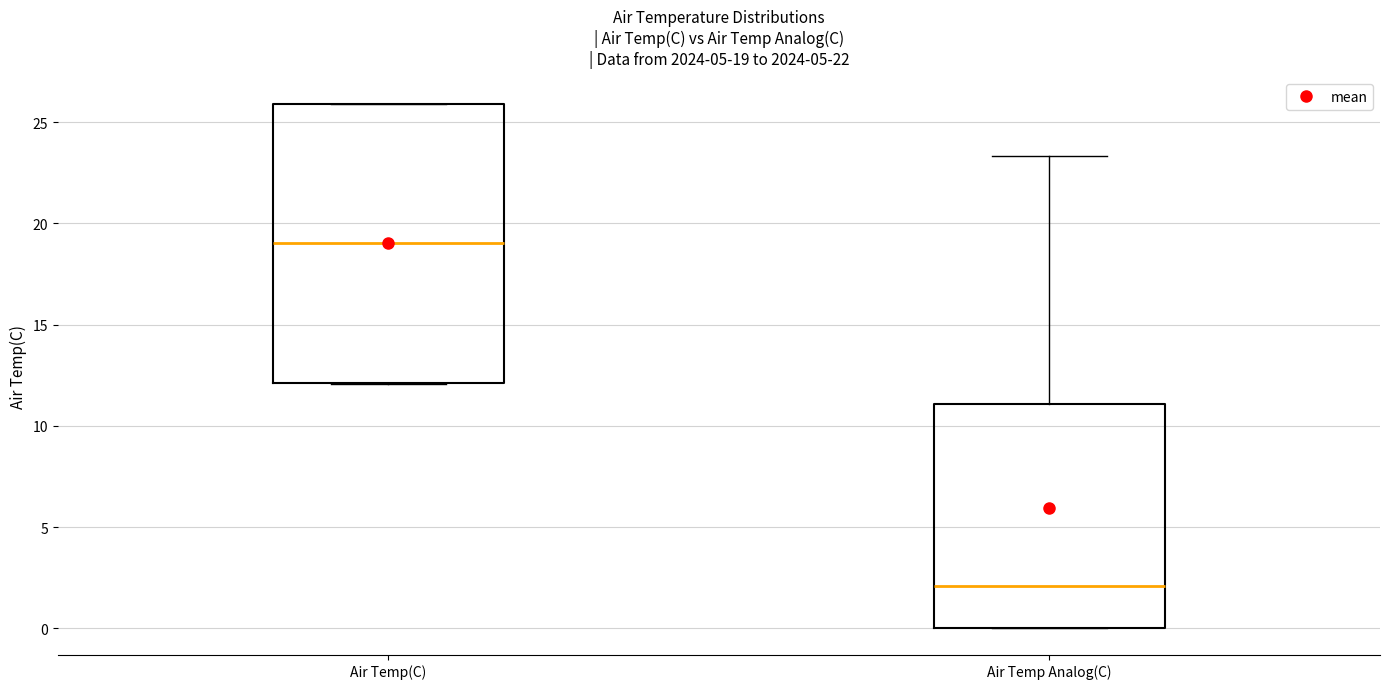

Which box has the highest median line?

Air Temp(C)